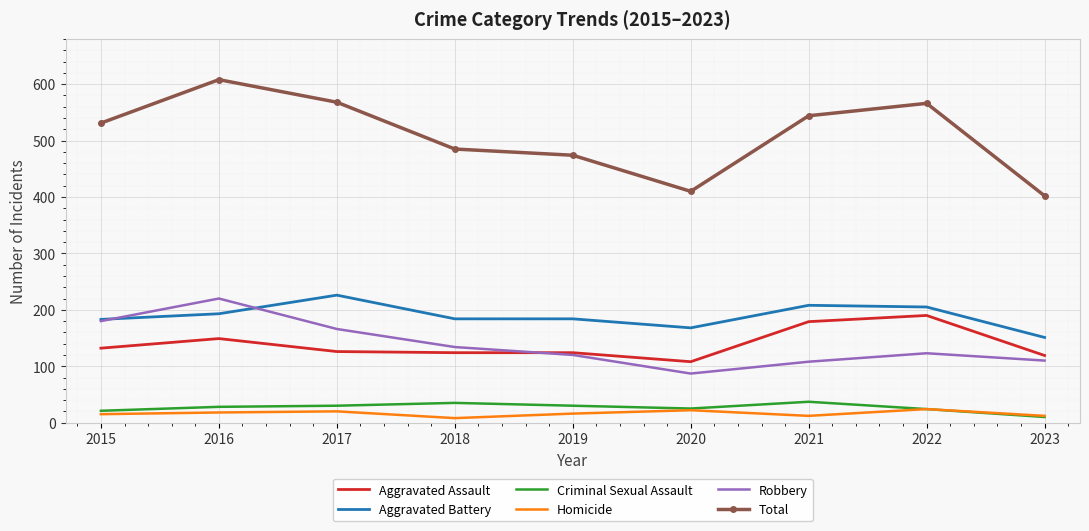

True or false: Aggravated Assault and Homicide cross at least once.

False